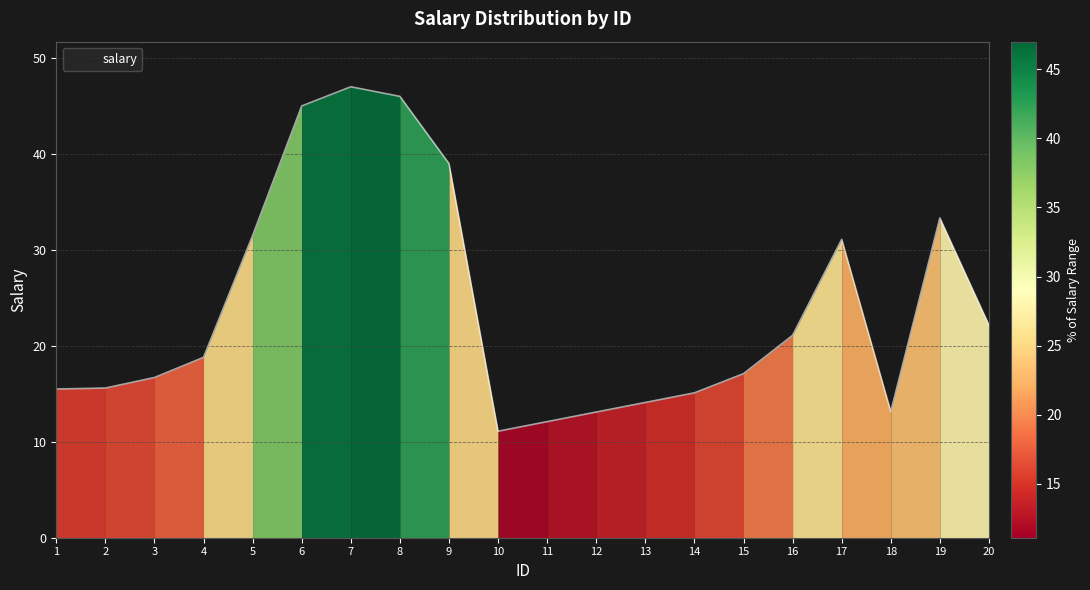

Approximately how many times larger is the value at 5 compared to 14?

2.1